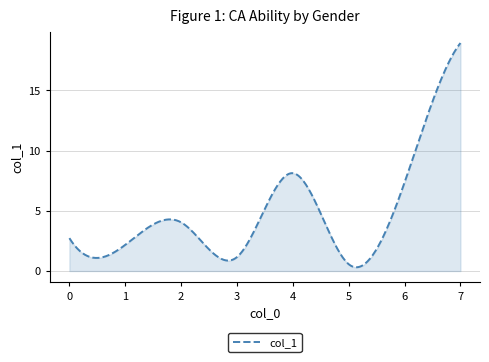

What is the maximum value shown in the chart?

18.9